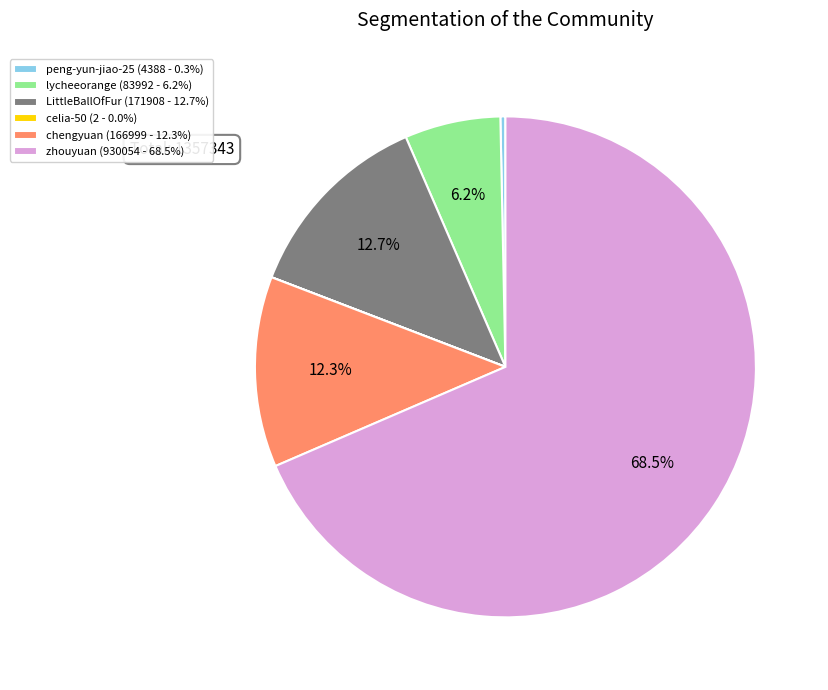

What is the majority slice?

zhouyuan